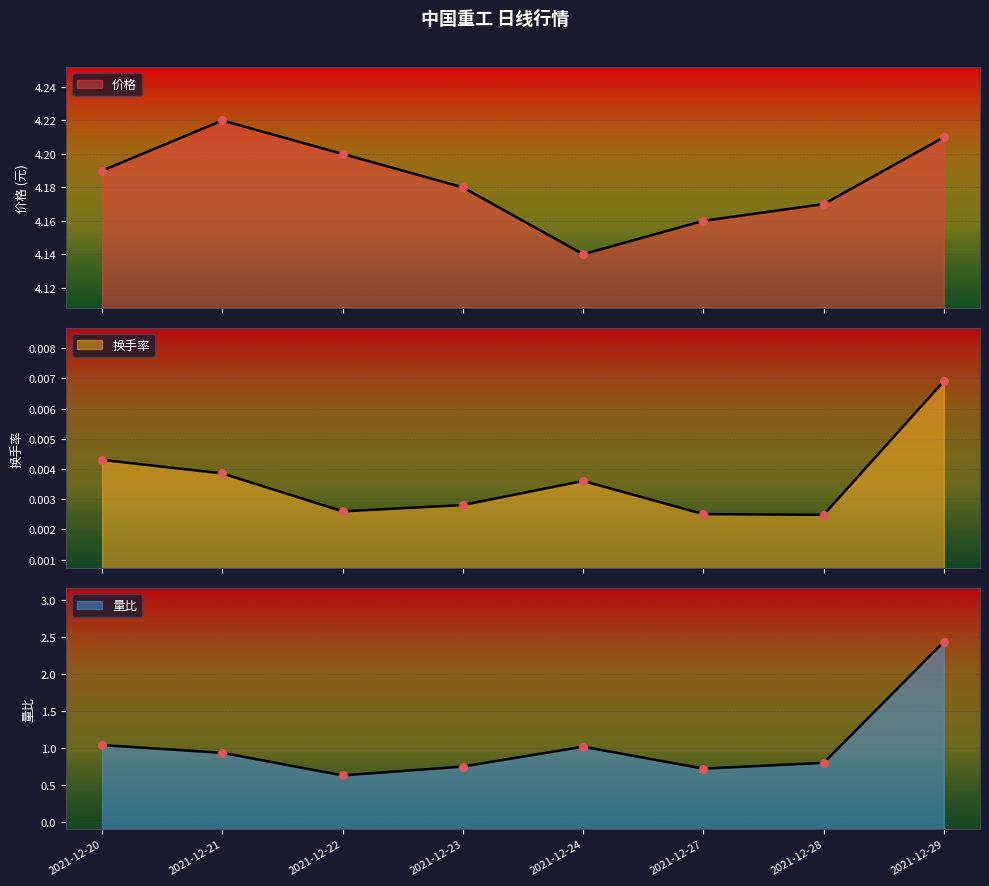

What is the total value across all series at 2021-12-27?

4.9